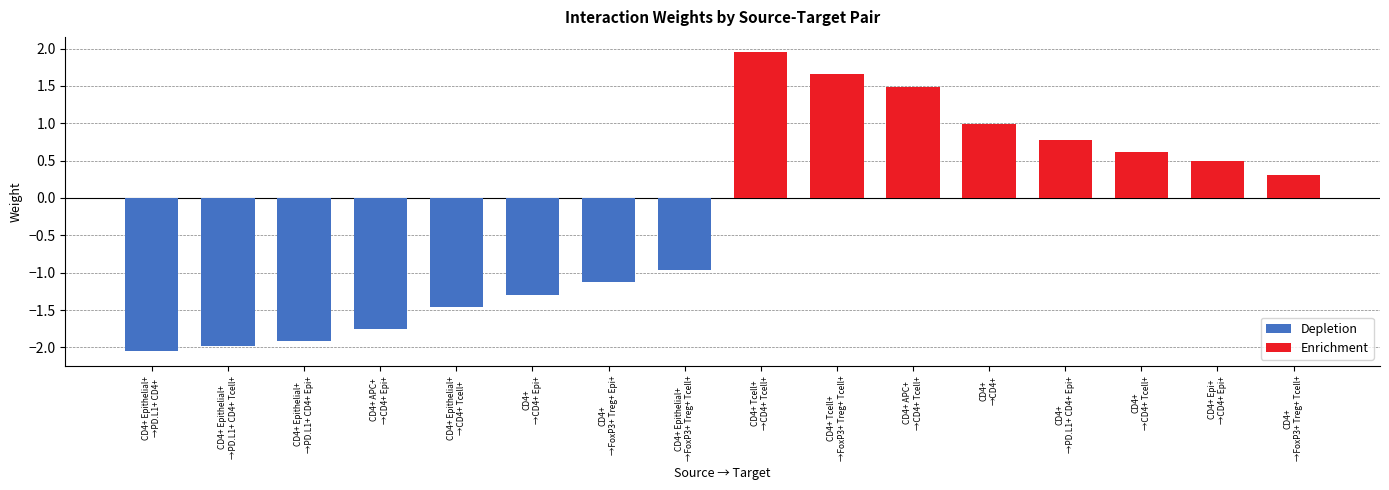

What position from the left is CD4+ Epithelial+
→CD4+ Tcell+?

5